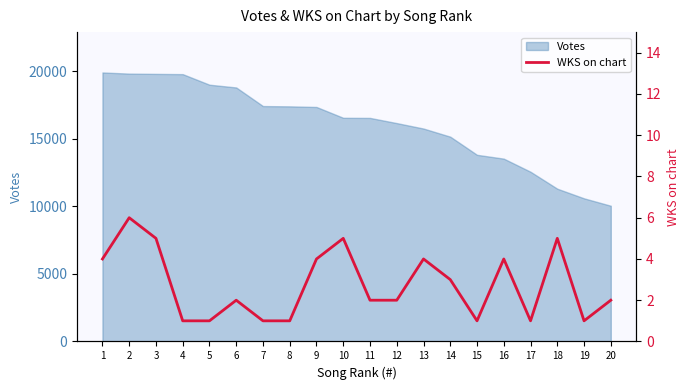

Reading left to right, list all the values displayed in this chart.

1=4	2=6	3=5	4=1	5=1	6=2	7=1	8=1	9=4	10=5	11=2	12=2	13=4	14=3	15=1	16=4	17=1	18=5	19=1	20=2